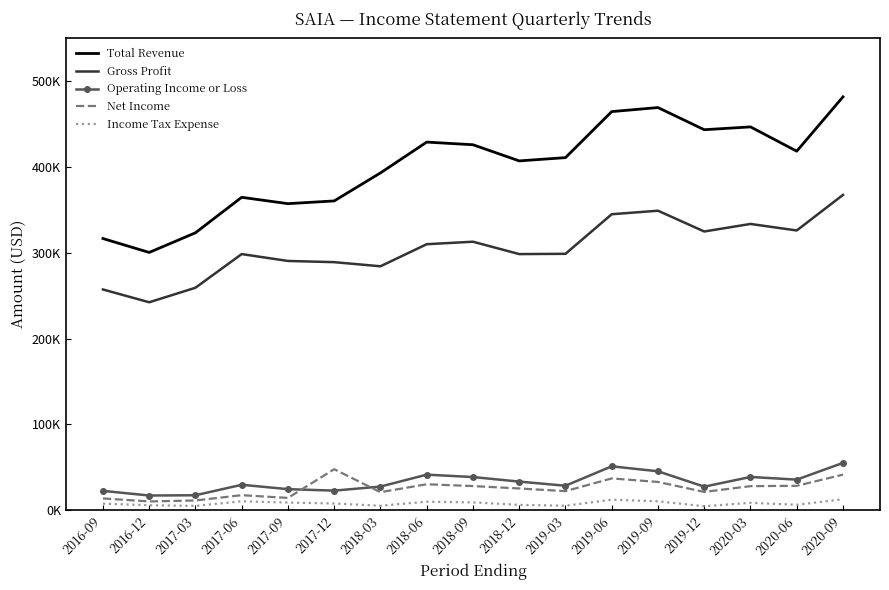

List the labels in order of Total Revenue value, largest first.

2020-09, 2019-09, 2019-06, 2020-03, 2019-12, 2018-06, 2018-09, 2020-06, 2019-03, 2018-12, 2018-03, 2017-06, 2017-12, 2017-09, 2017-03, 2016-09, 2016-12